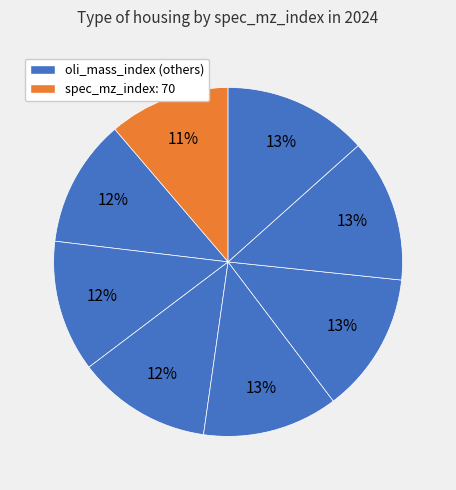

Does any single category account for the majority?

No